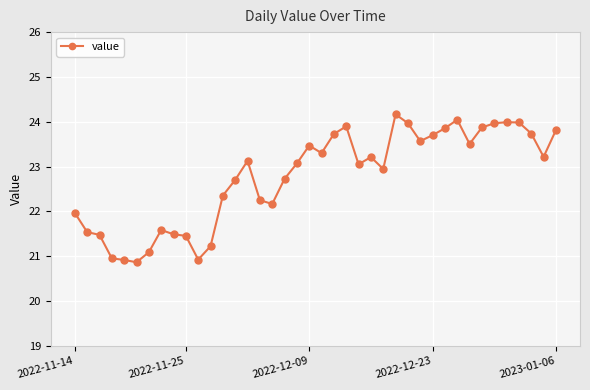

What is the minimum value shown in the chart?

20.9